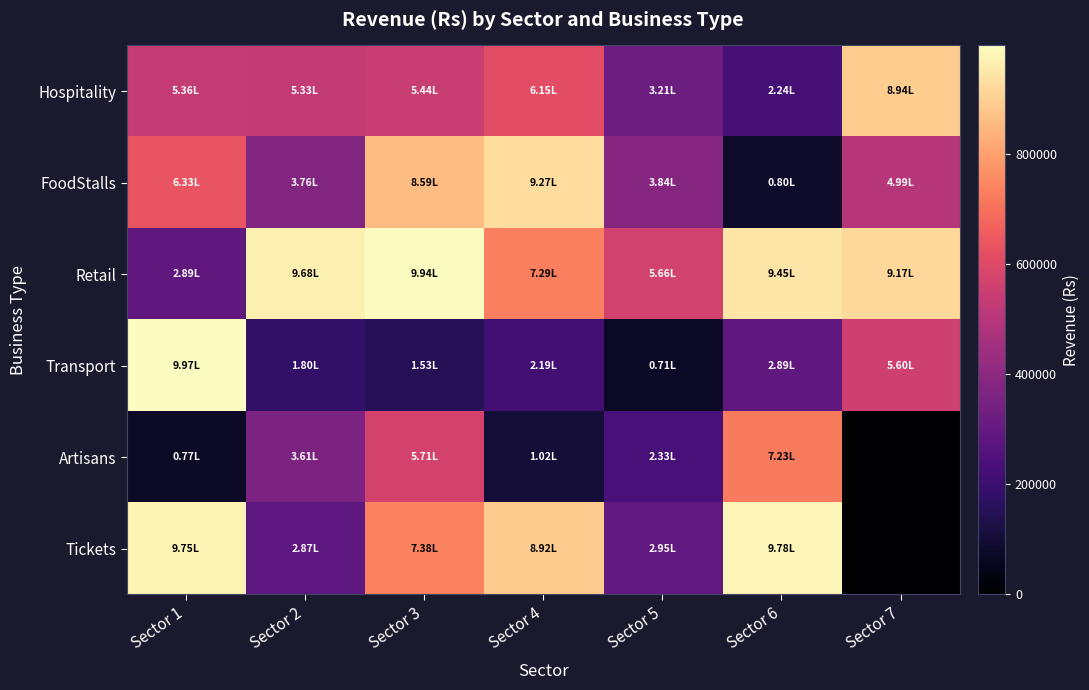

List the series in order of their peak value, highest first.

Transport, Retail, Tickets, FoodStalls, Hospitality, Artisans